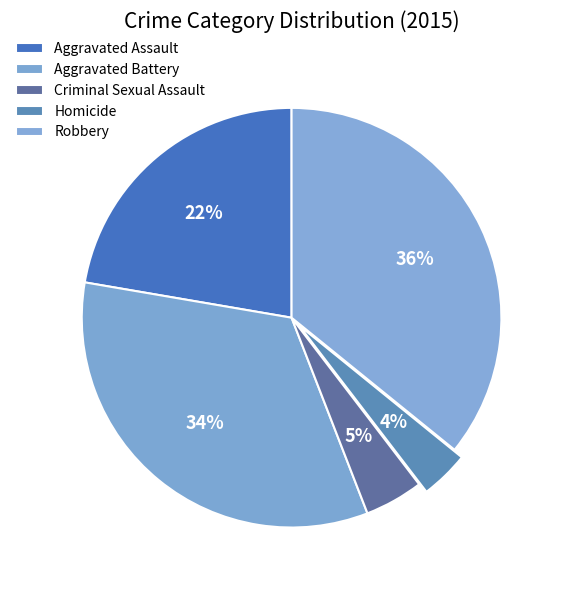

How much of the chart is everything except Aggravated Assault?

77.7%